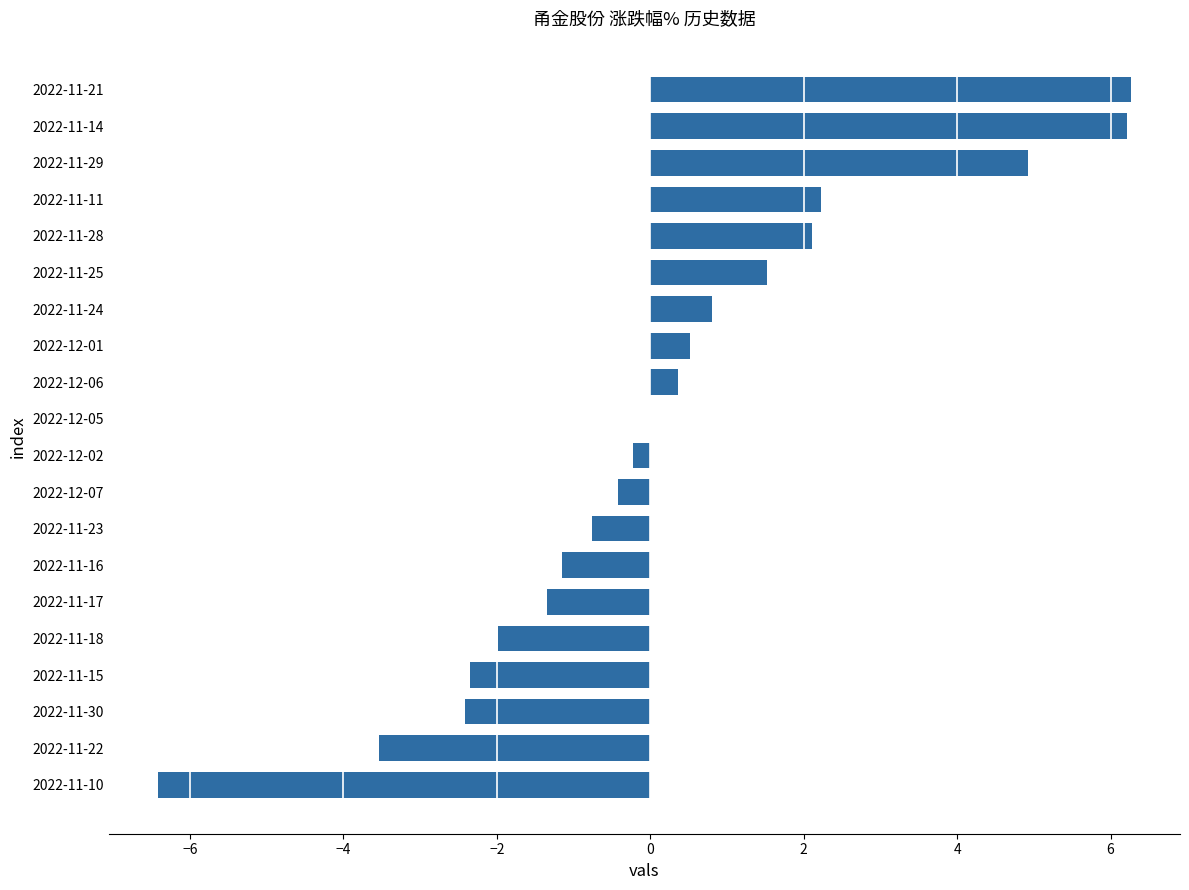

How many data points does each series have?

20